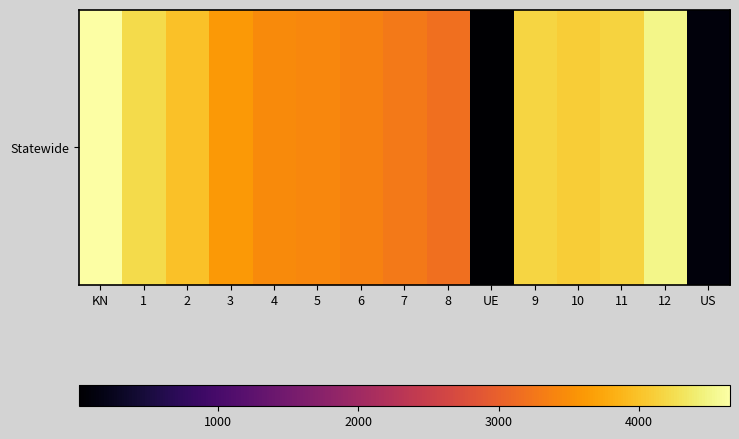

What is the minimum value shown in the chart?

6